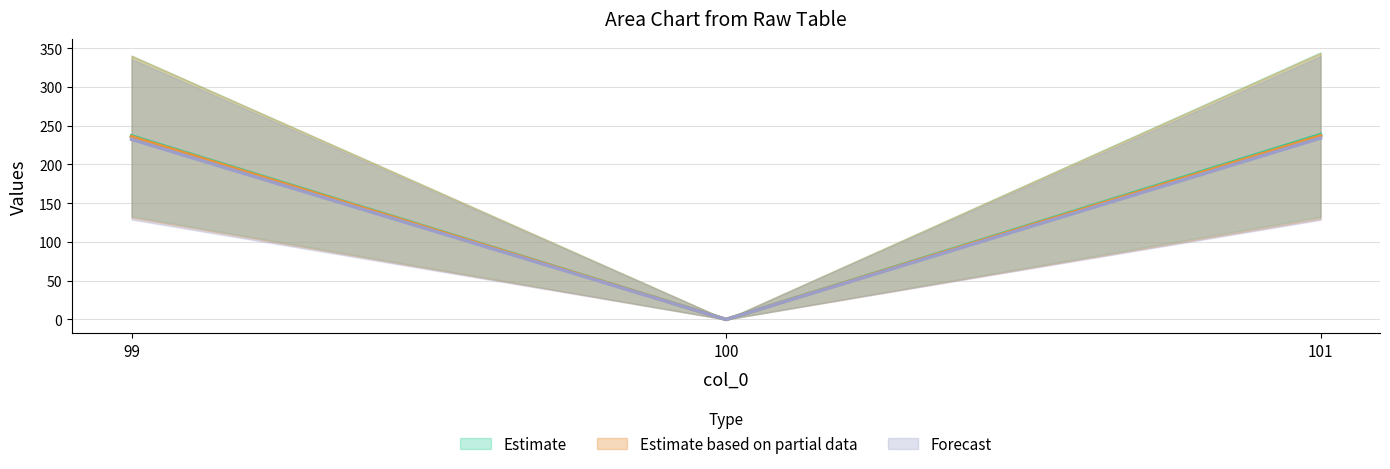

Does the chart have visible grid lines?

Yes